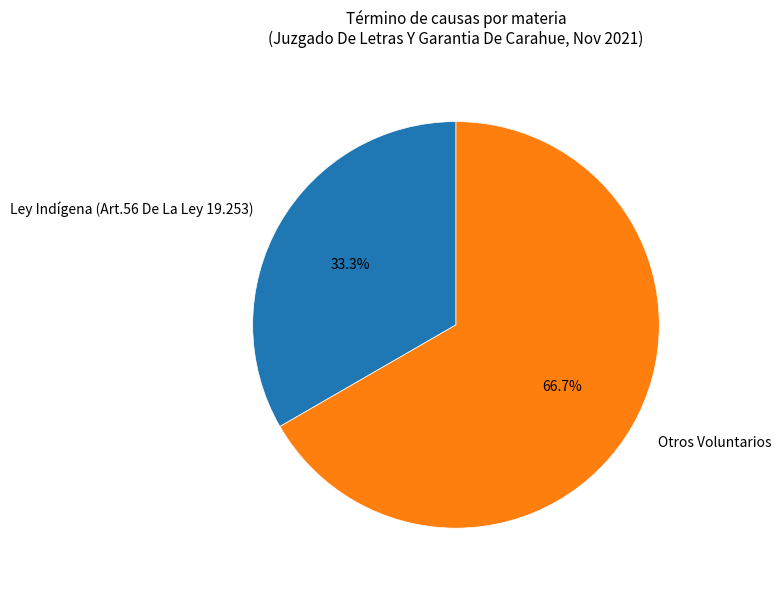

To the nearest percent, what is the difference between the Otros Voluntarios and Ley Indígena (Art.56 De La Ley 19.253) slice percentages?

33%